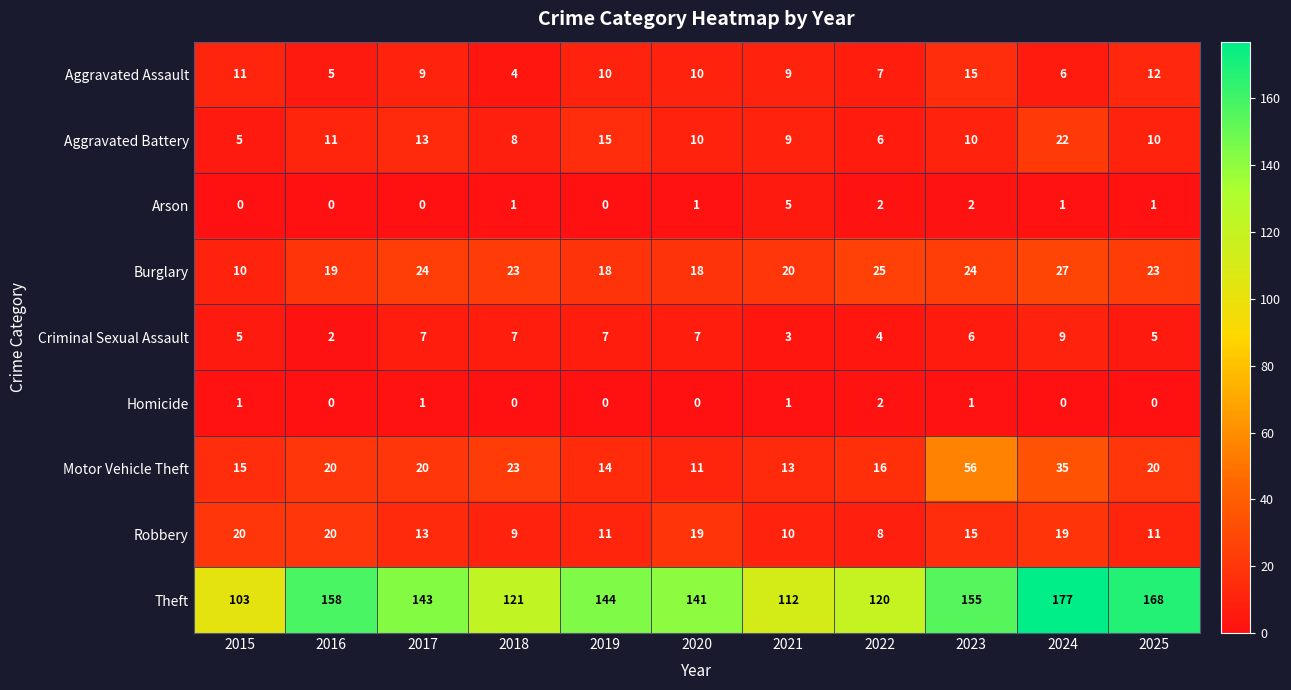

Which series has the largest range (max minus min)?

Theft